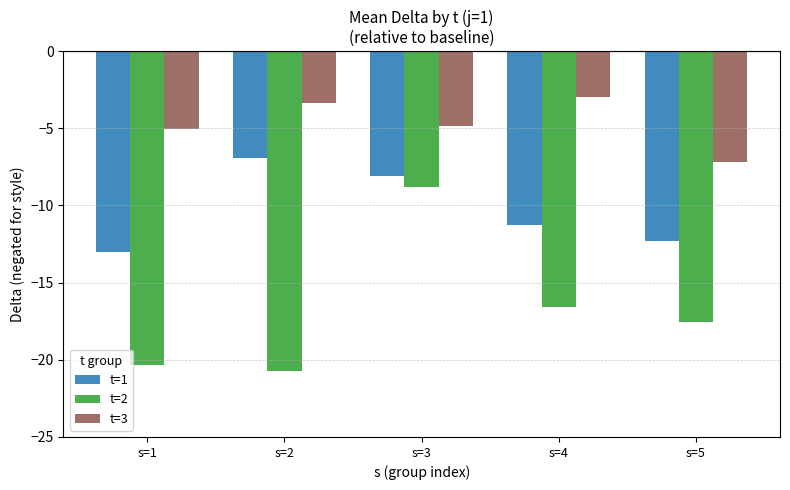

How many data points in t=2 are less than -17?

3